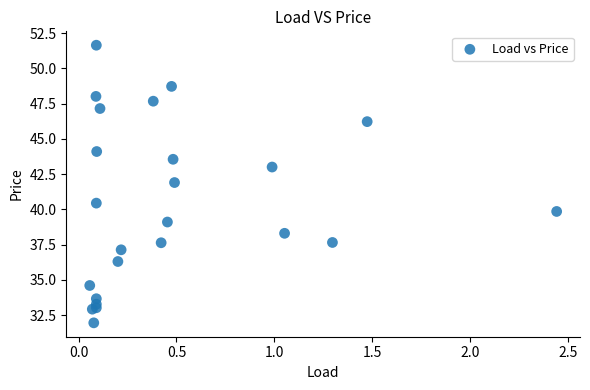

What Y value in the scatter plot is closest to 41?

40.5